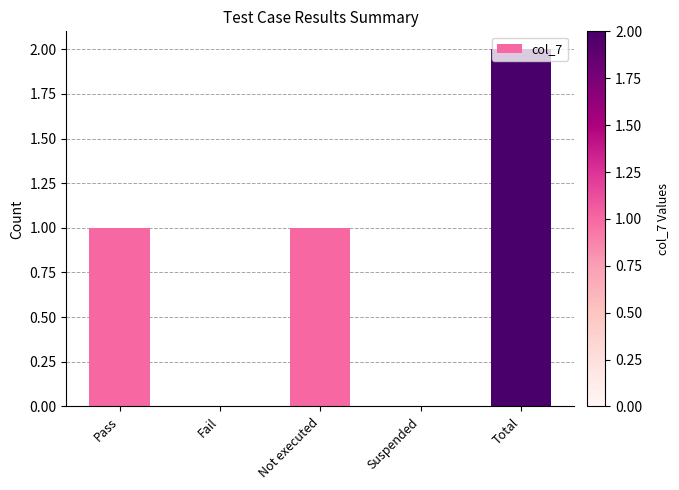

How many series are shown in this chart?

1